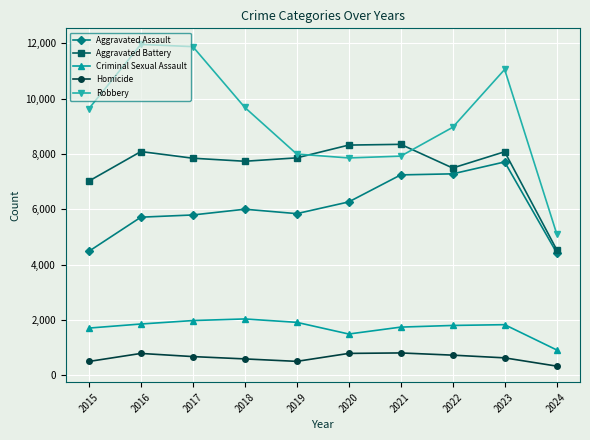

How many distinct data groups are displayed?

5